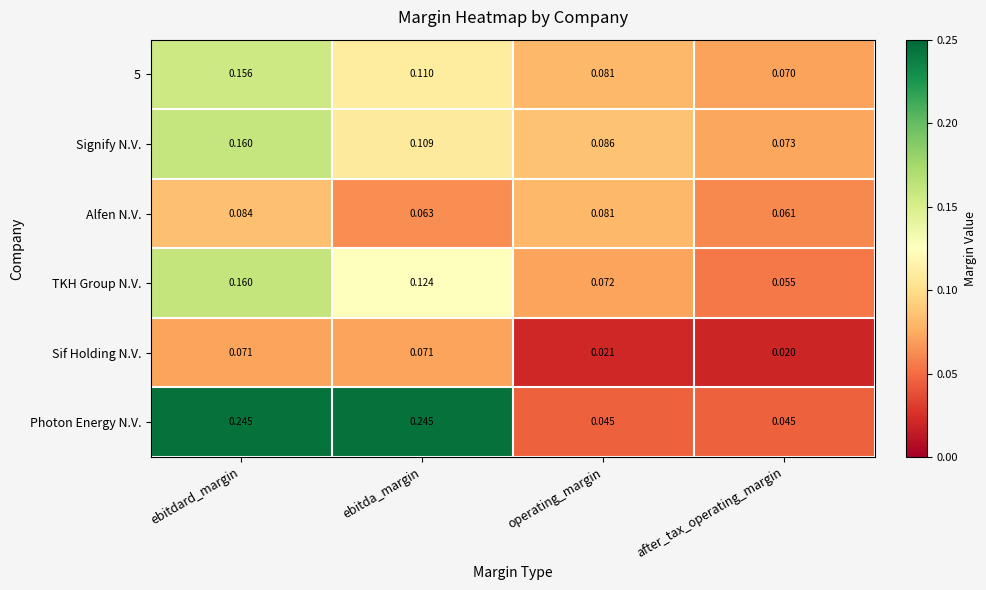

Which series has the largest total across all categories?

Photon Energy N.V.